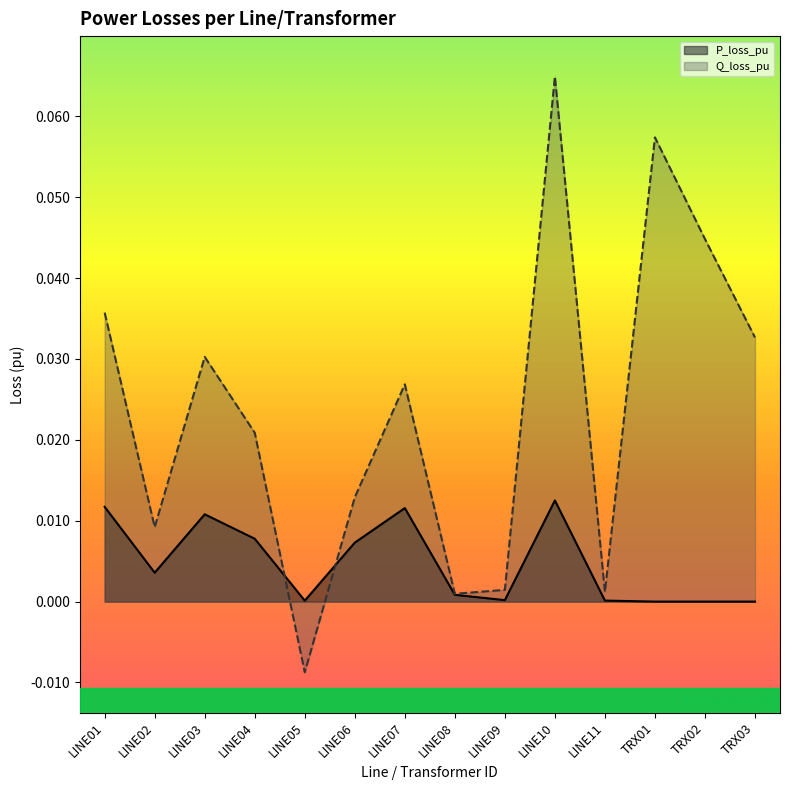

At LINE08, list the series in order from largest to smallest.

Q_loss_pu (line), P_loss_pu (line)